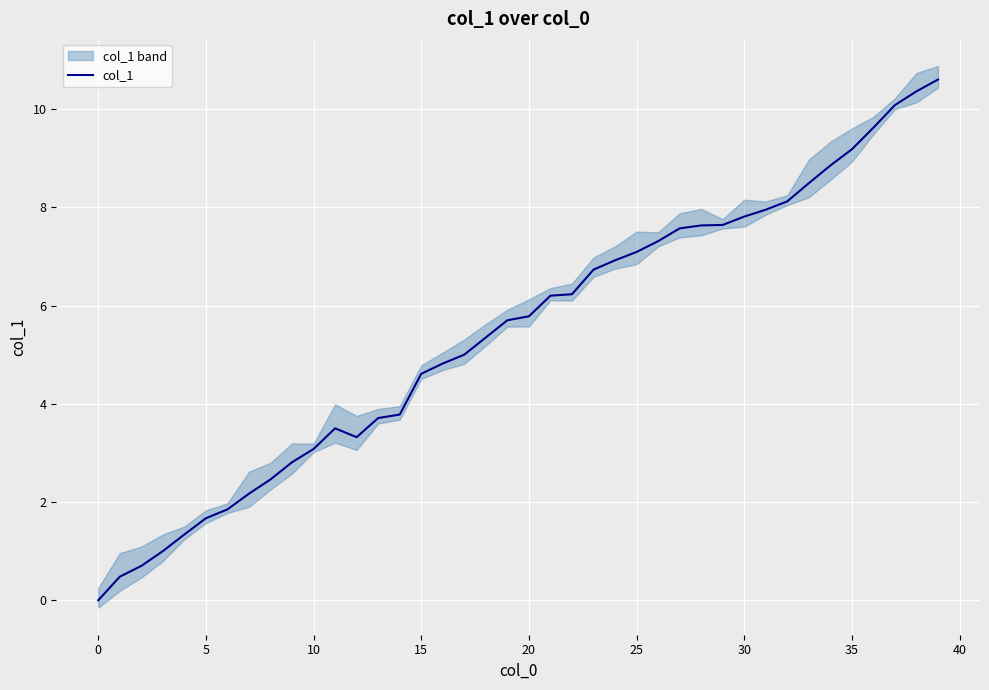

True or false: the data has more than 0 interior local peaks.

True